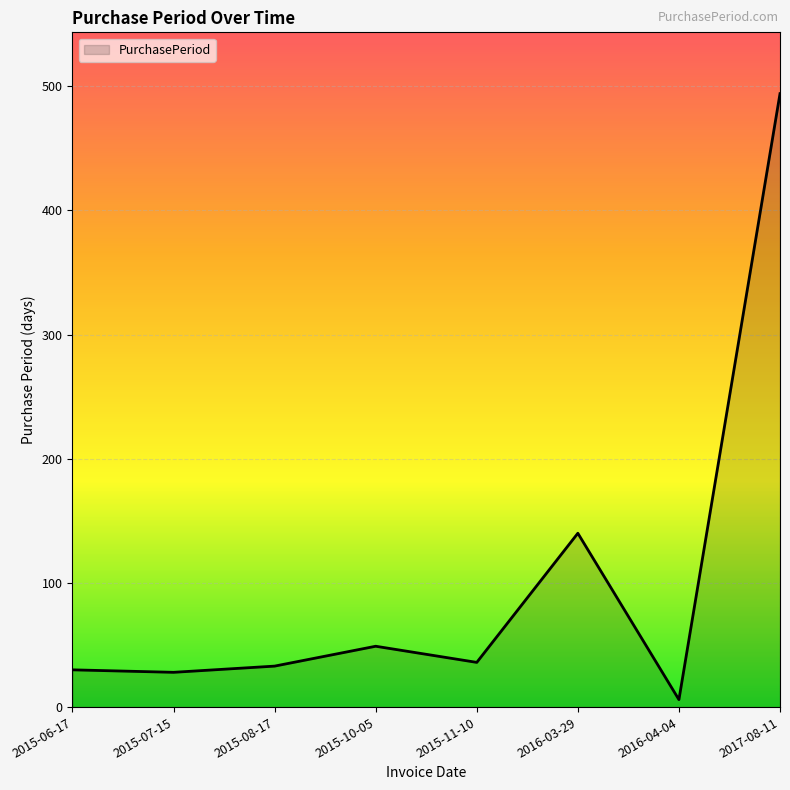

True or false: the data has more than 1 interior local peaks.

True